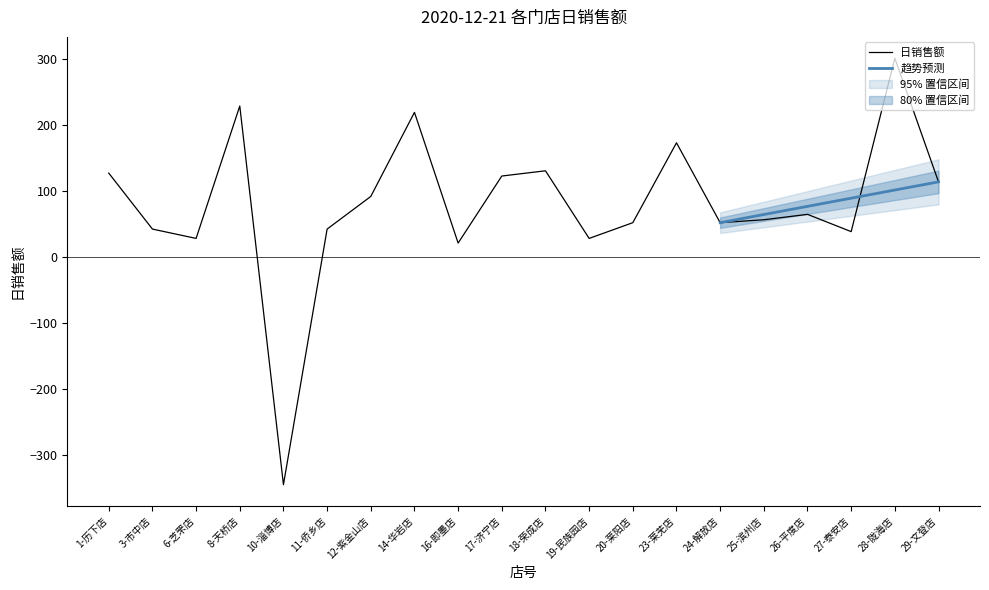

How many points are higher than both their immediate neighbors (excluding endpoints)?

6